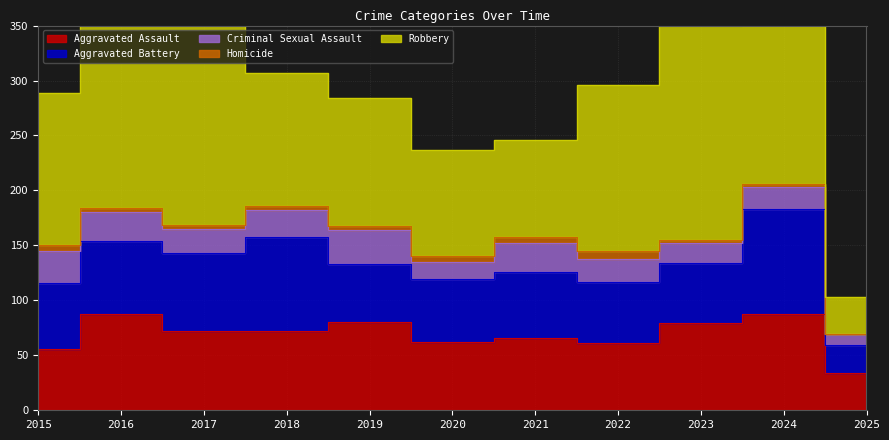

What is the difference between the second highest and second lowest values in the Homicide series?

3